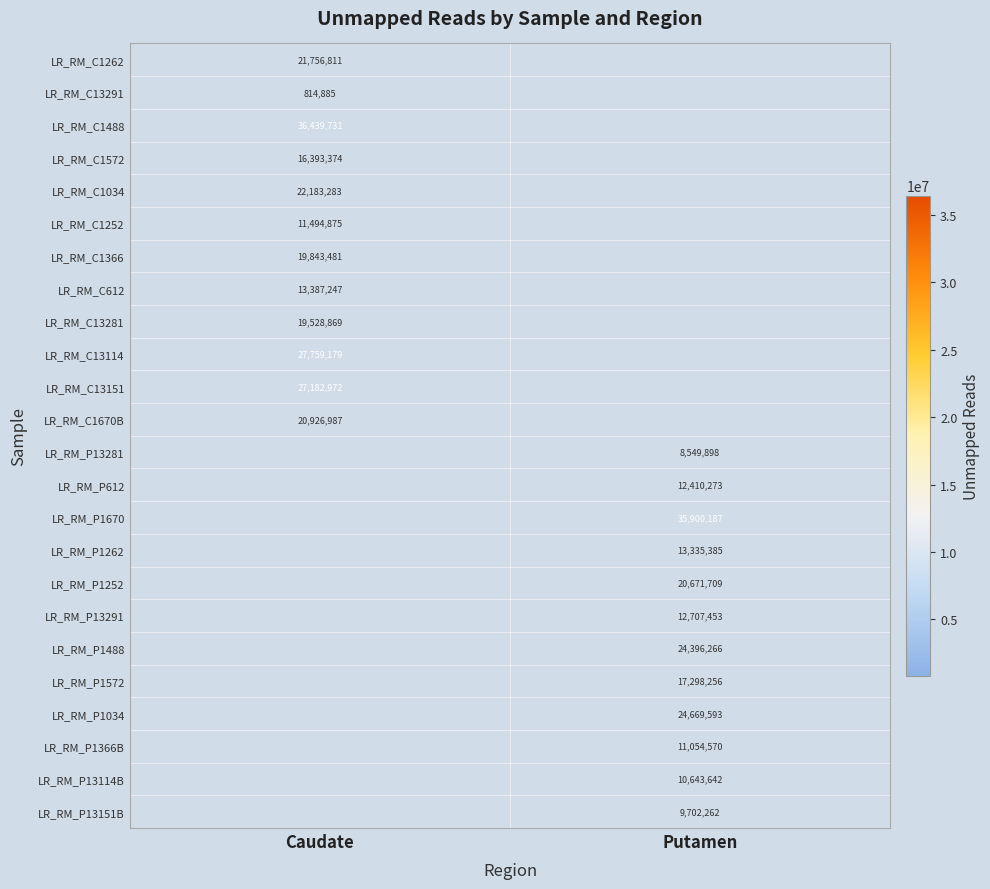

What is the greatest value displayed?

36439731.0